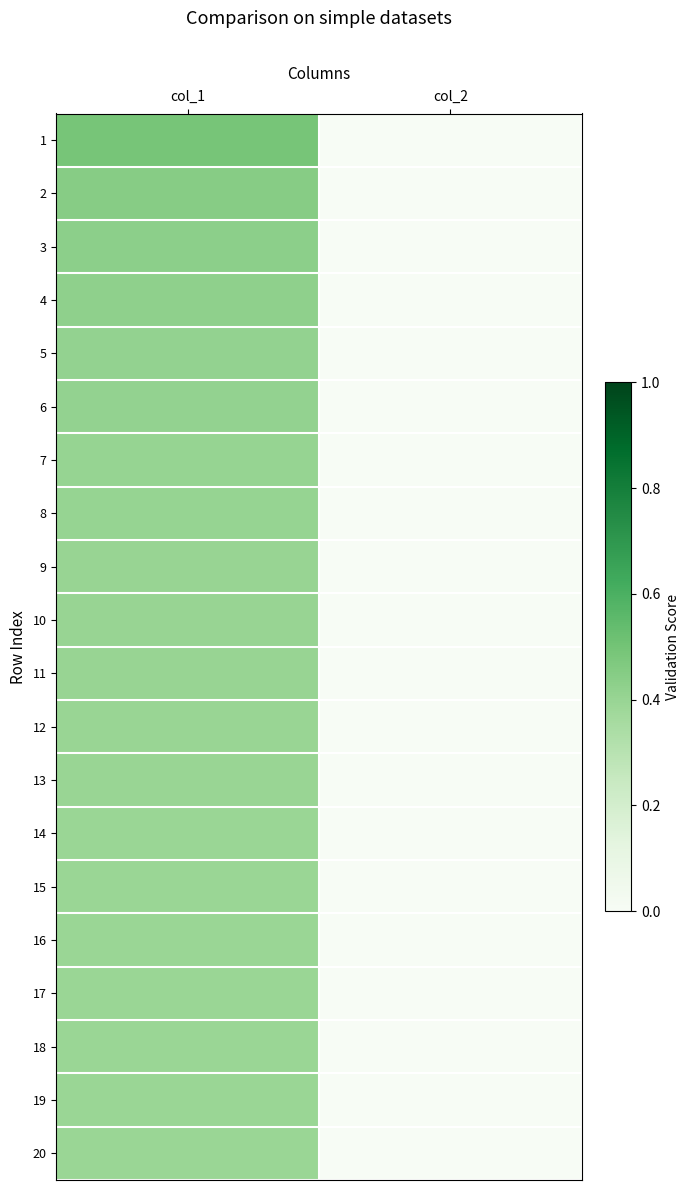

Which has a higher value, col_2 or col_1?

col_1